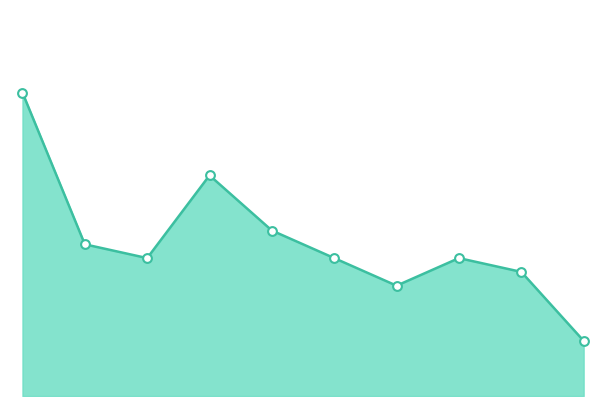

Which series contains the lowest Y value?

Total line